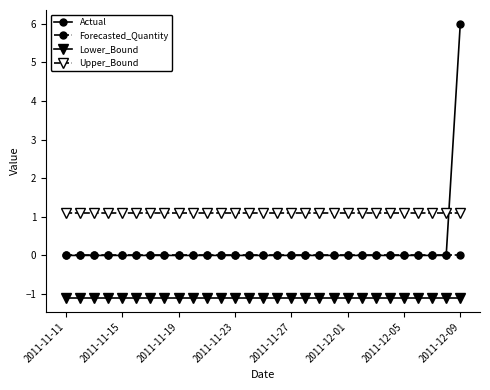

What is the maximum value for Actual?

6.0